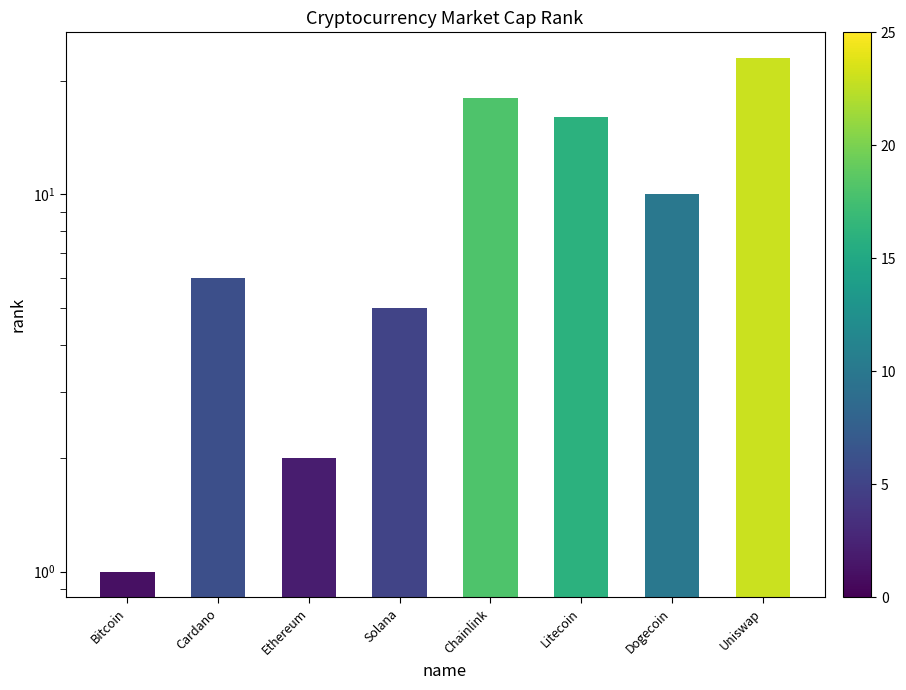

What is the sum of the values at Dogecoin and Uniswap?

33